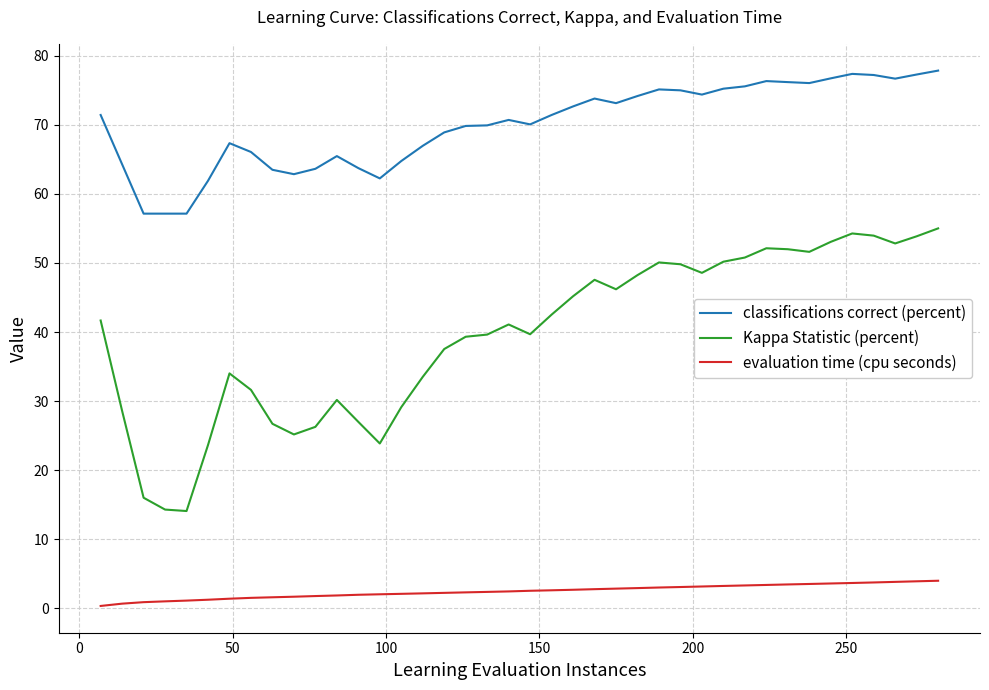

Rank the series by their average value, from highest to lowest.

classifications correct (percent), Kappa Statistic (percent), evaluation time (cpu seconds)